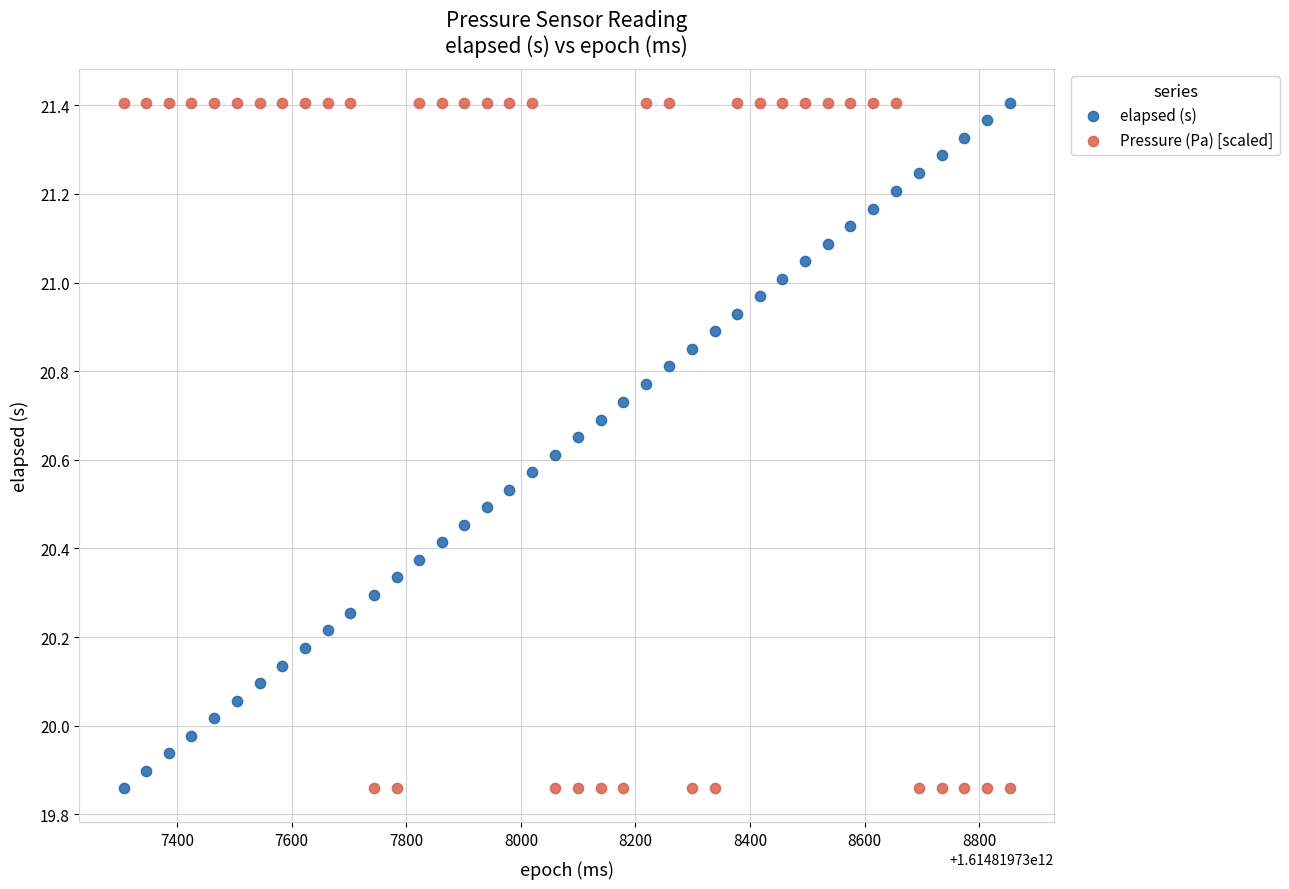

Across all data points, what is the range of X values (max minus min)?

1546.0